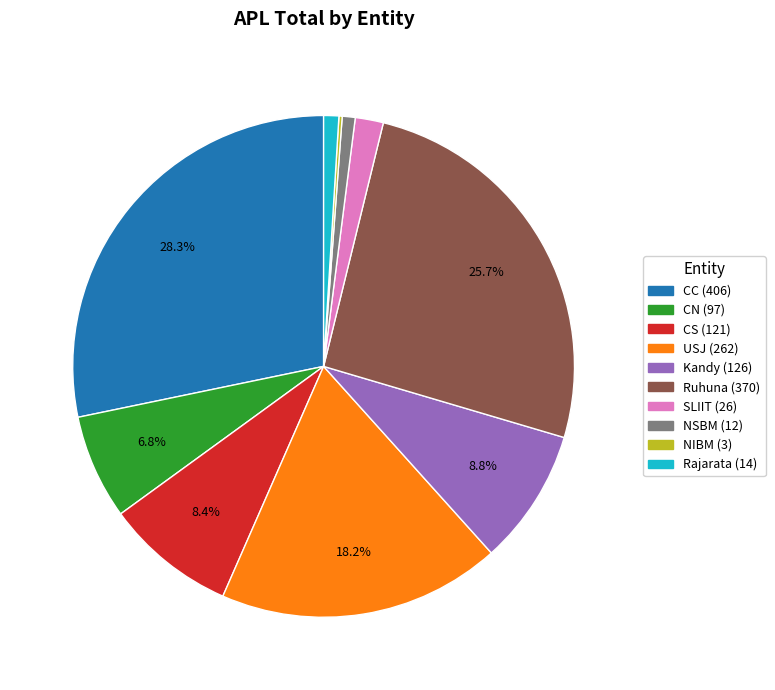

Is CC the majority of the pie?

No